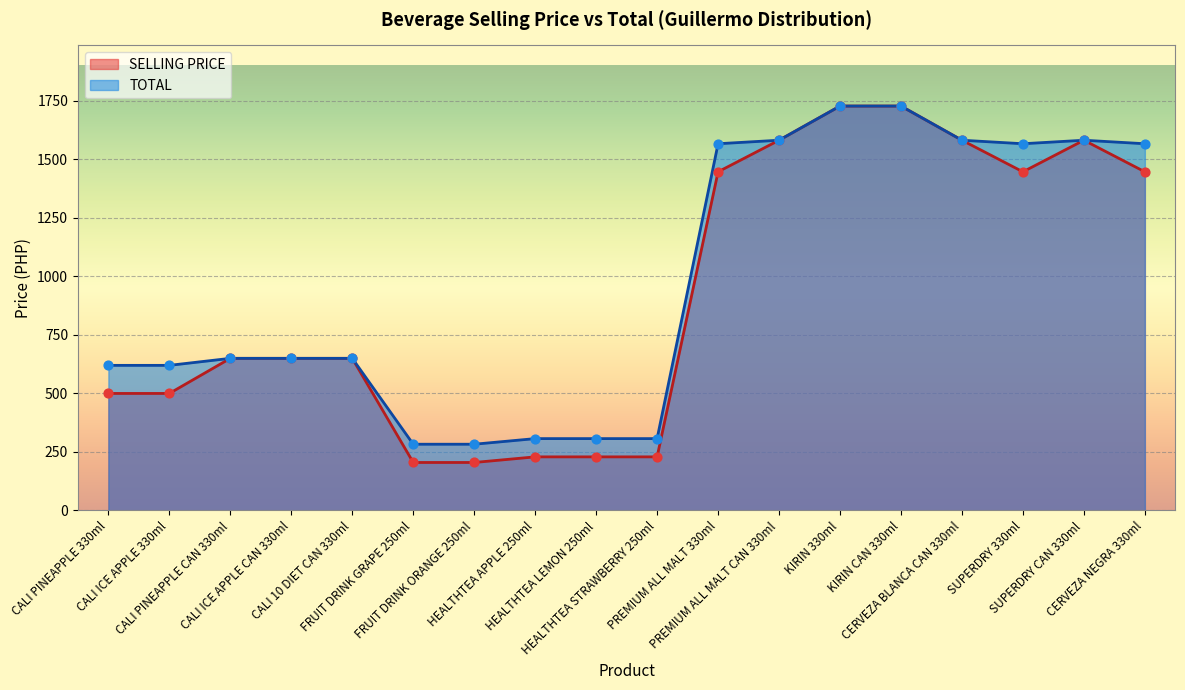

What are all the series names shown in the legend?

SELLING PRICE, TOTAL